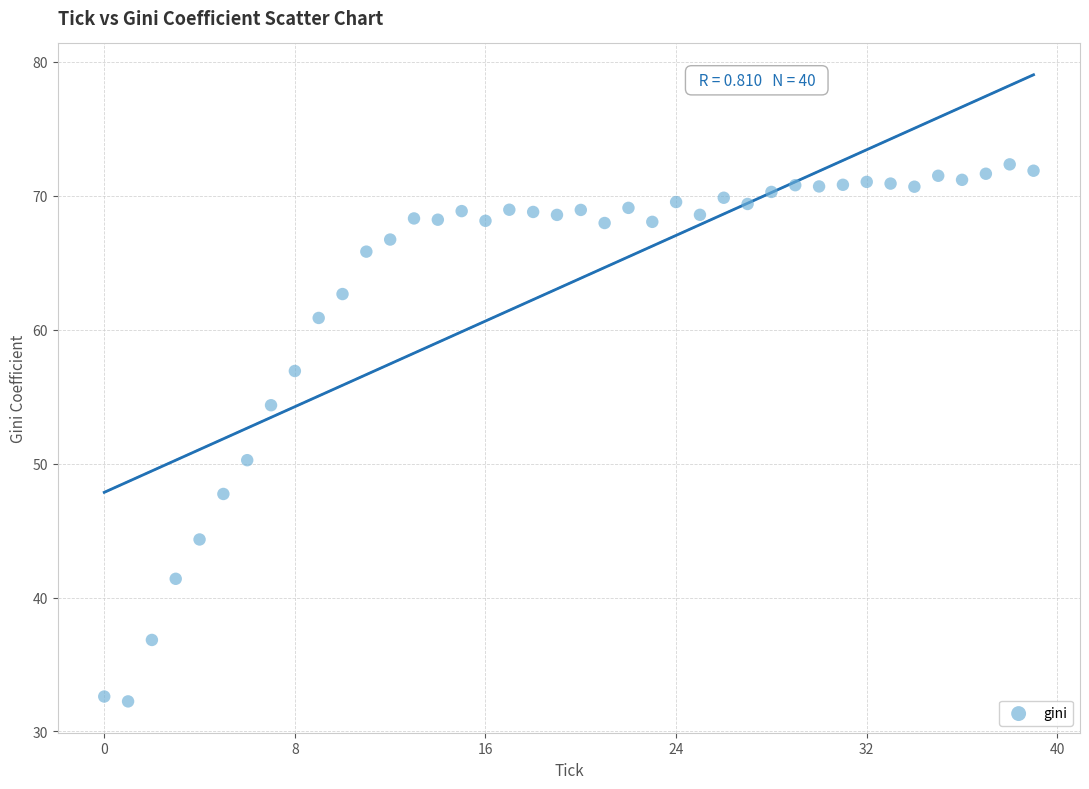

What Y value in the scatter plot is closest to 52?

50.3